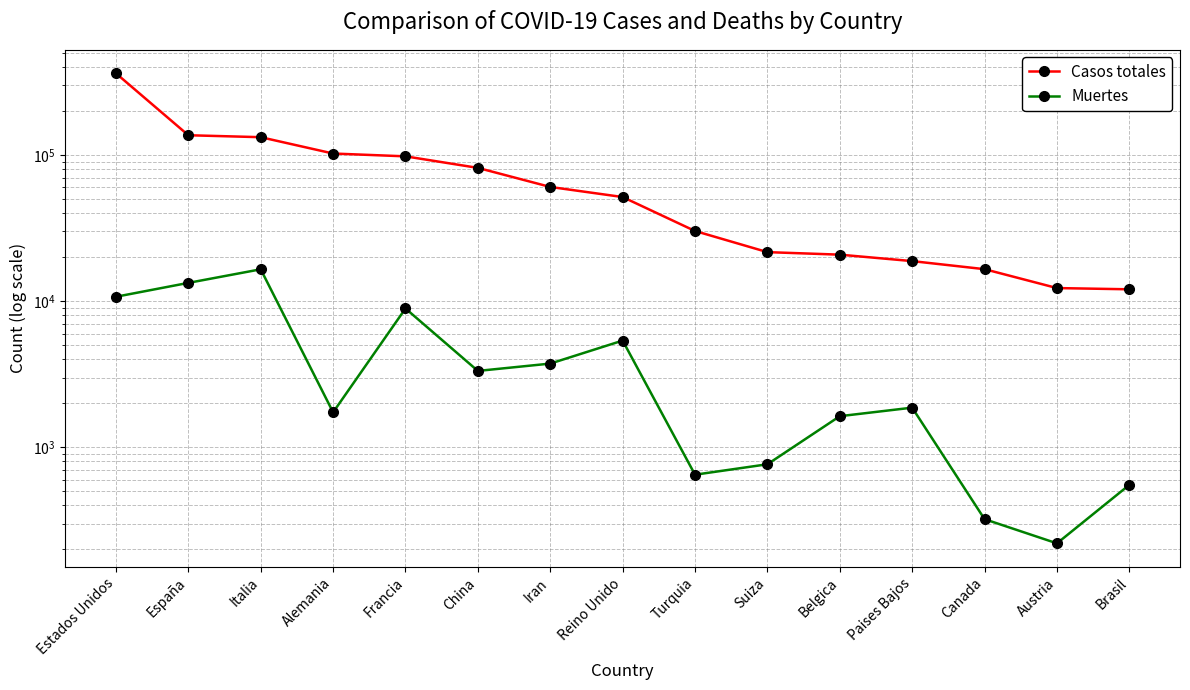

What is the sum of the Muertes values at China and Italia?

19854